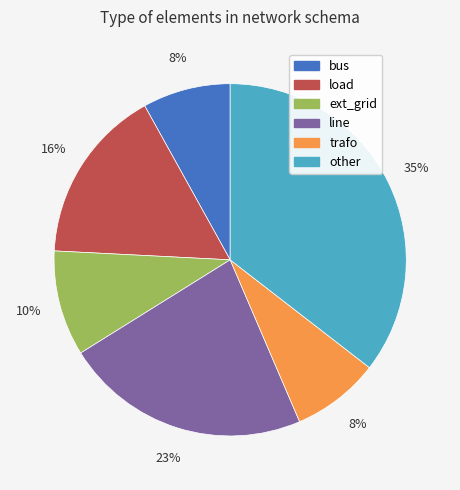

Is it true that bus is 1% of the pie?

False